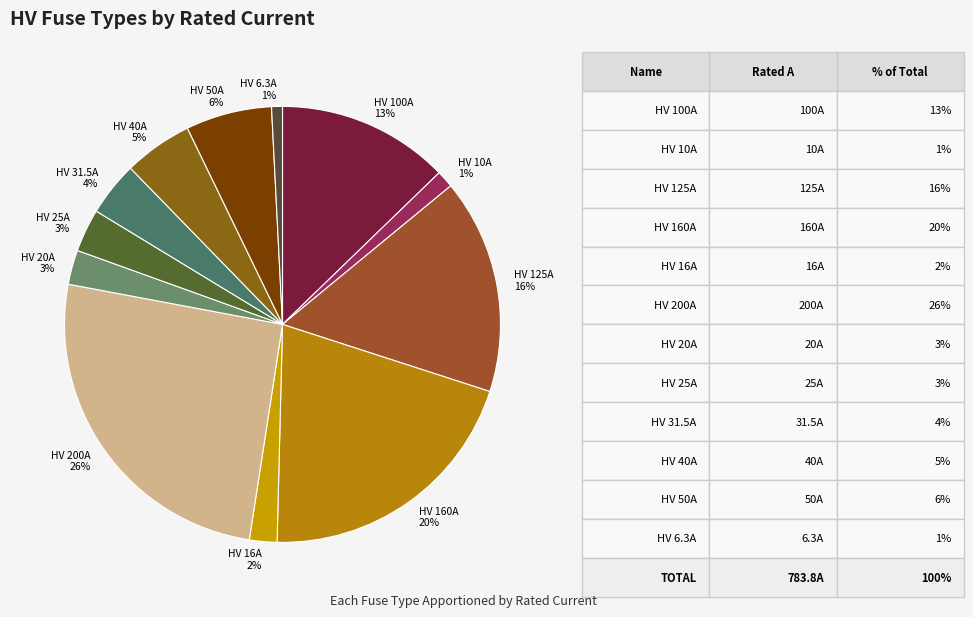

The HV 100A 13% slice represents 4% of the pie. True or false?

False